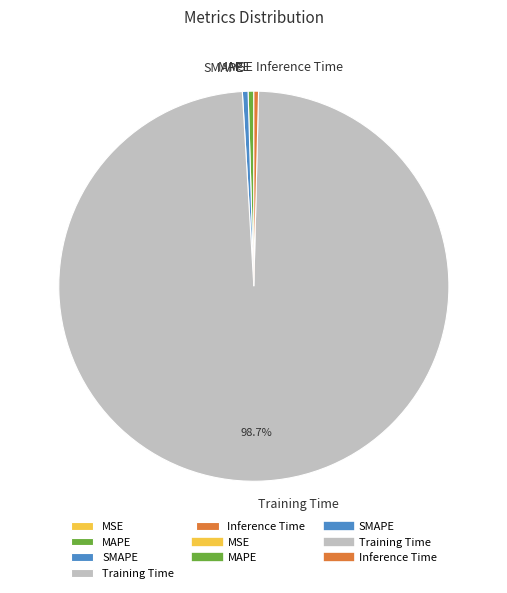

Which slice is the largest?

Training Time